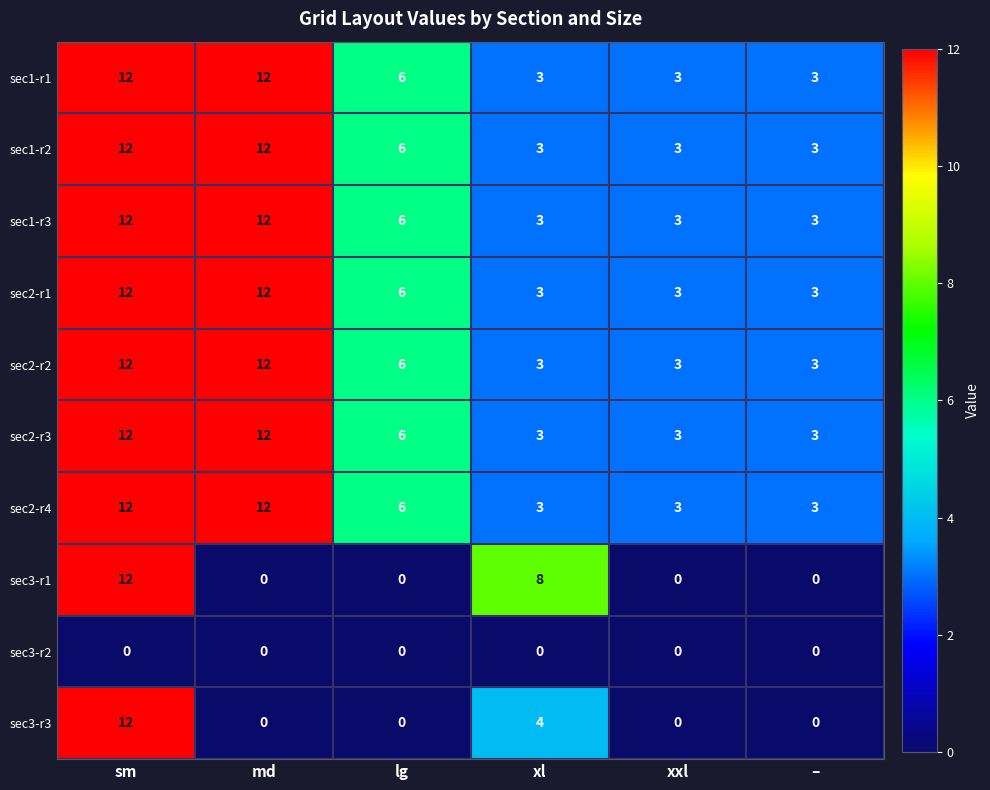

At which label does sec1-r2 first exceed 6?

sm